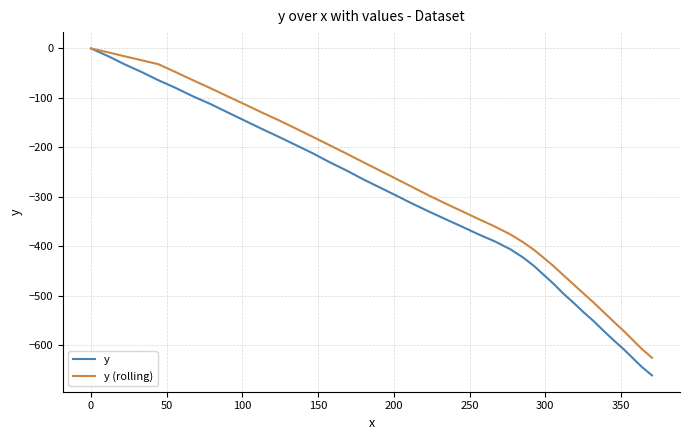

Rank the series by their average value, from highest to lowest.

y (rolling), y